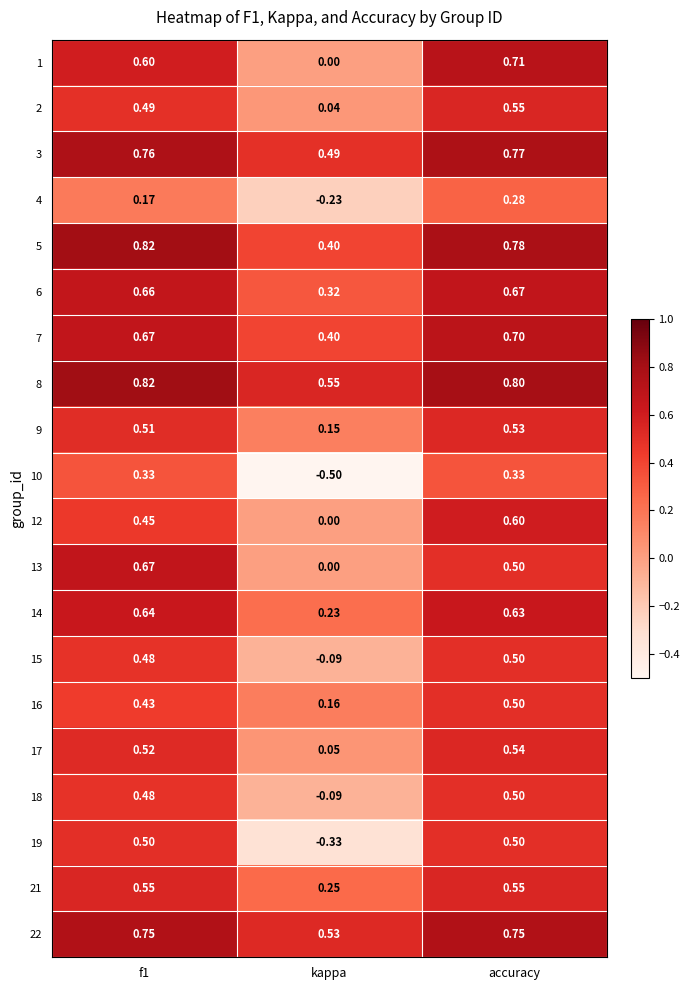

At which category is the sum across all series the highest?

accuracy